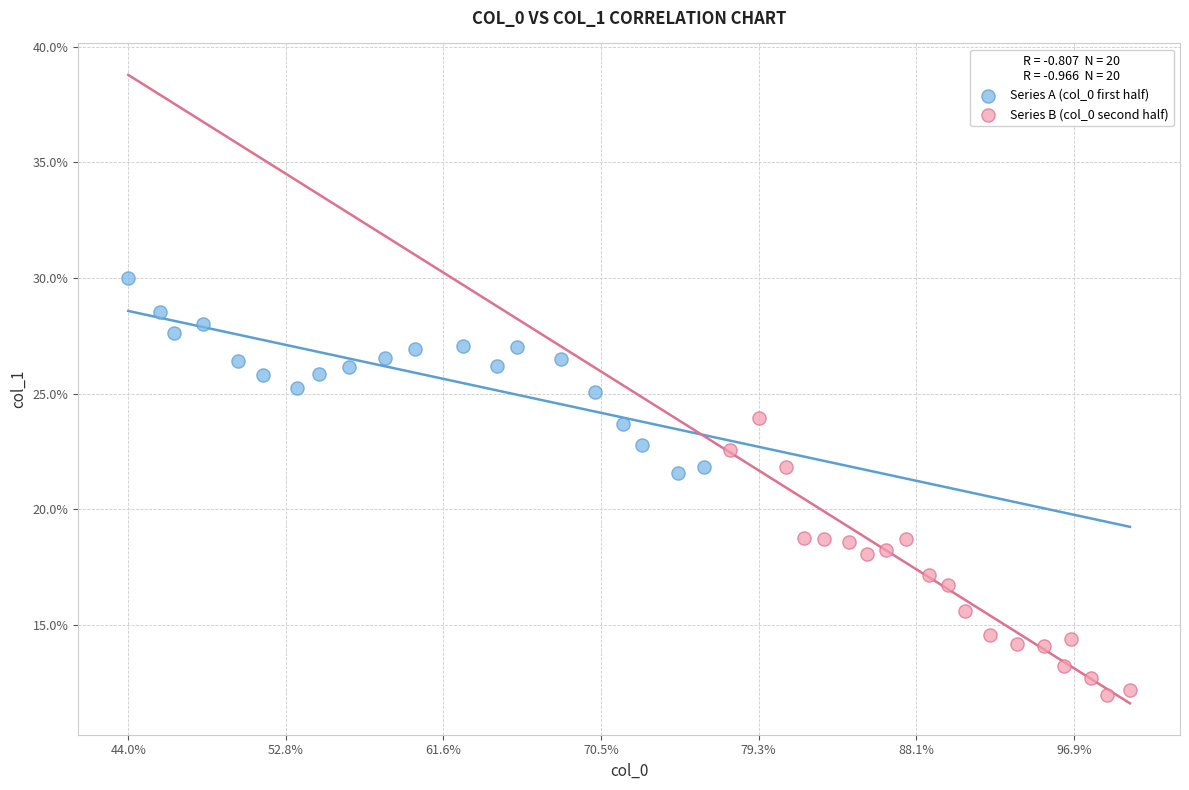

Which series has the largest Y range (max minus min)?

Series B (col_0 second half)